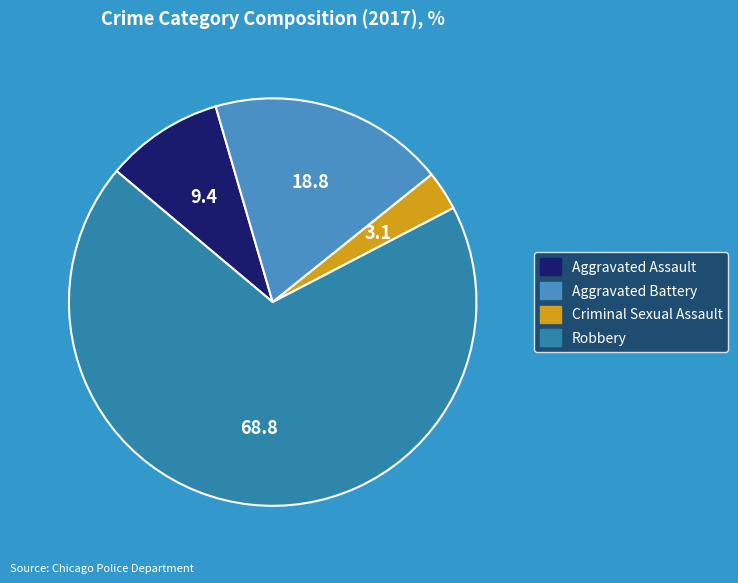

Between Robbery and Aggravated Battery, which is larger?

Robbery